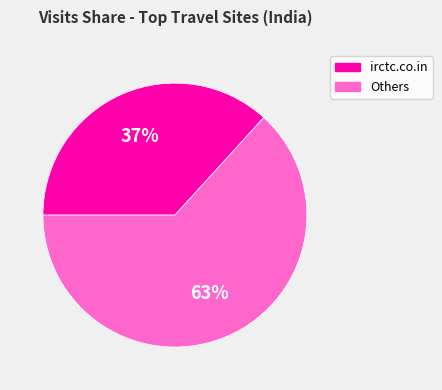

What is the smallest slice in the pie chart?

irctc.co.in